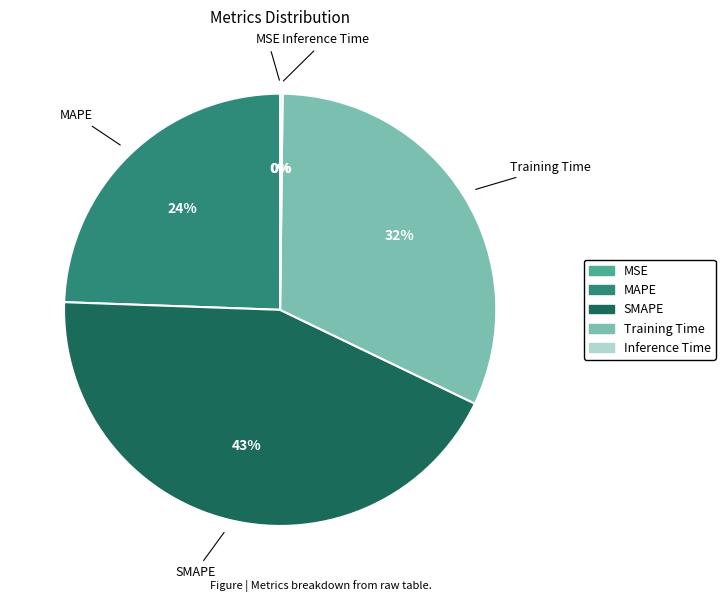

Which slice is the largest?

SMAPE